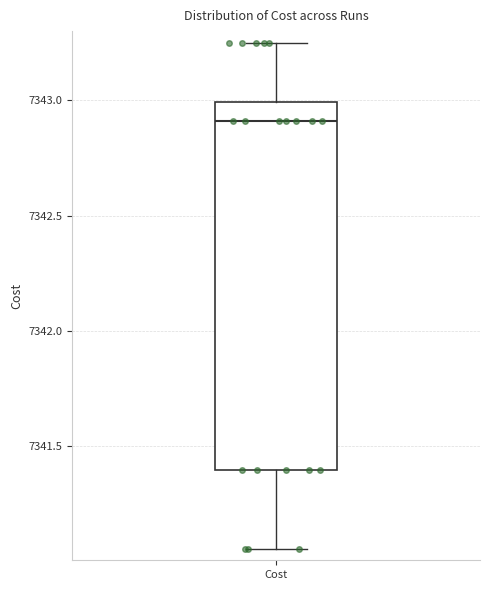

Where does the median line of the box for Cost sit on the y-axis? The values are not printed on the chart, so give them approximately, as read against the axis.

7342.90